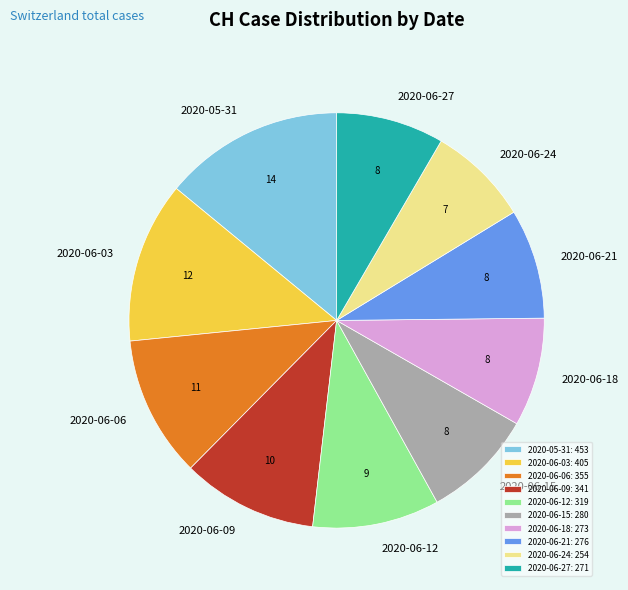

Is there any slice that represents more than half of the pie?

No